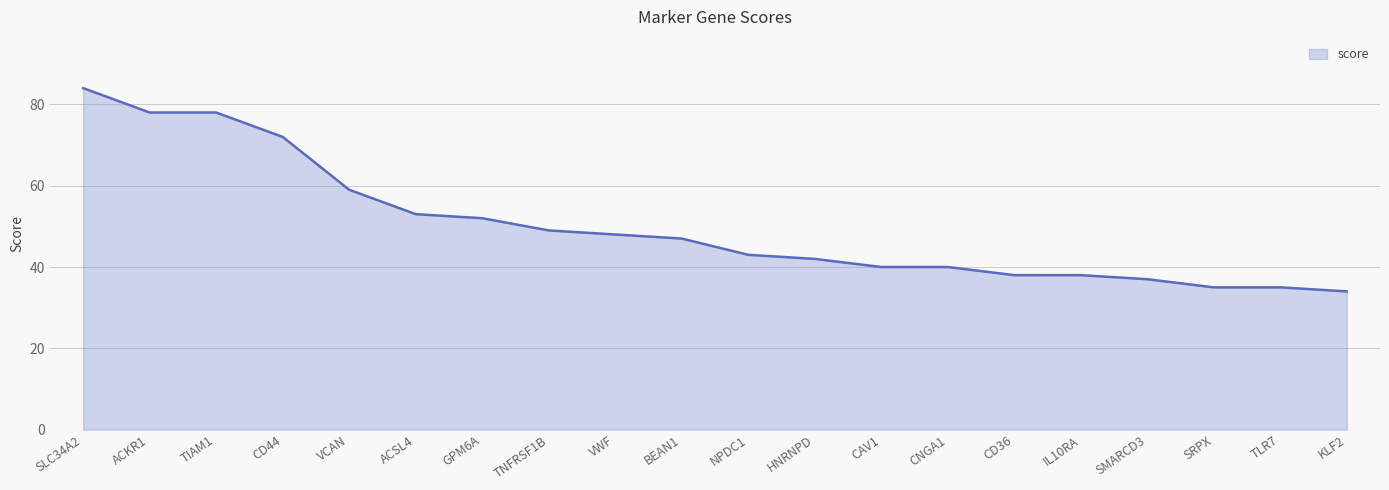

Which label corresponds to the smallest value in the chart?

KLF2